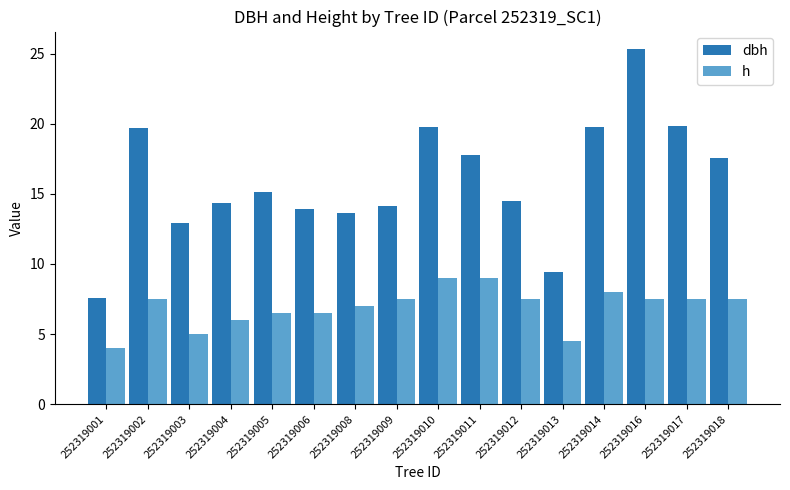

At which category is the sum across all series the highest?

252319016